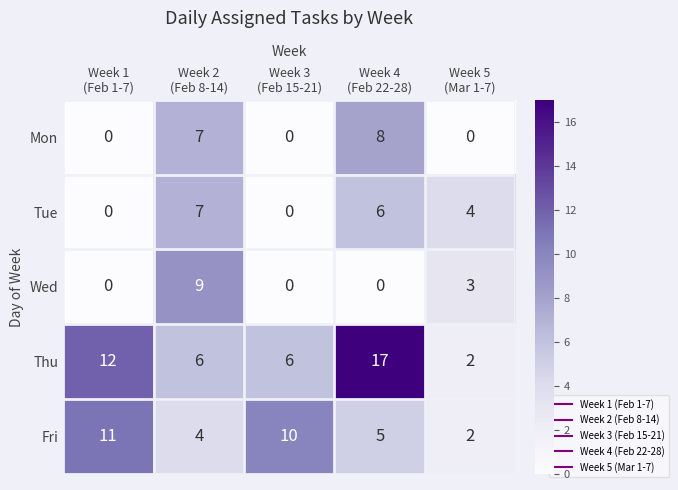

What is the greatest value displayed?

17